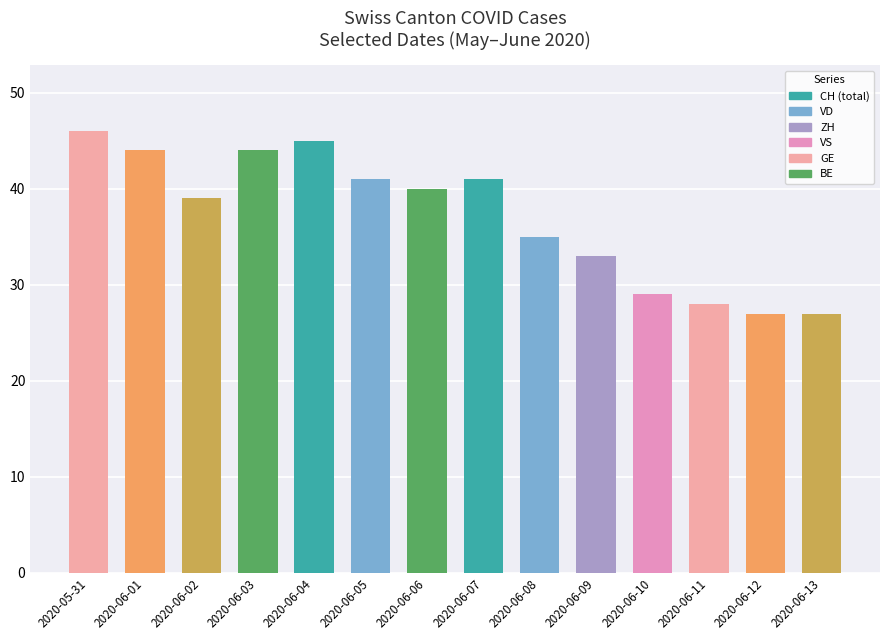

How many bars are there in total?

14